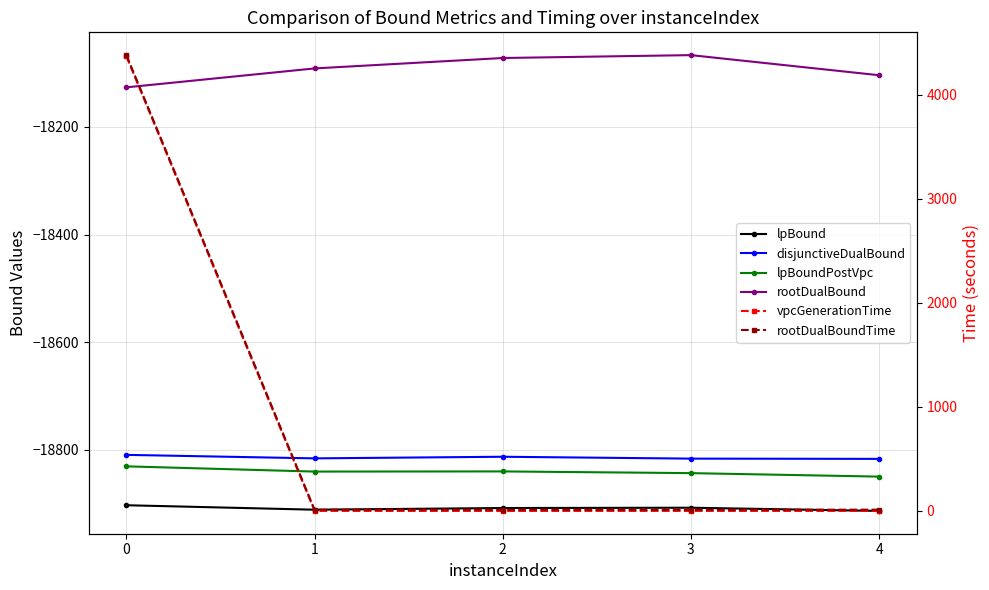

What is the value of the lpBound point at the 3rd from the left?

-18908.0